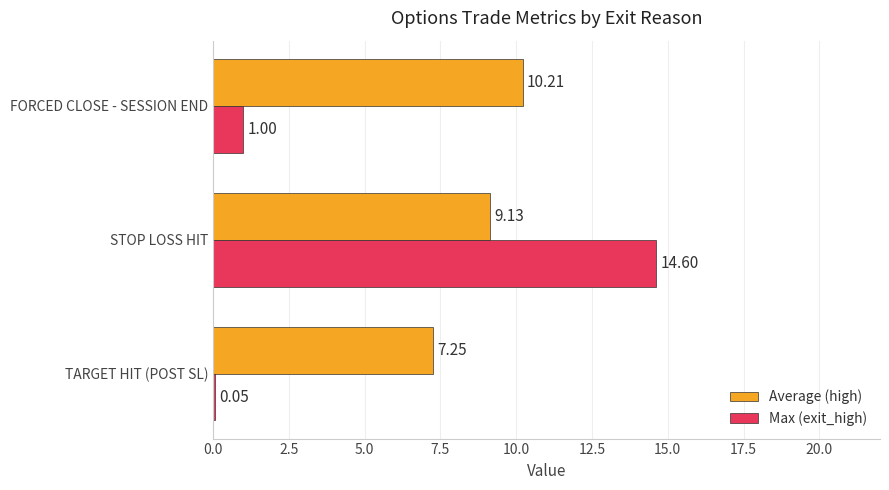

At which category is the sum across all series the highest?

STOP LOSS HIT